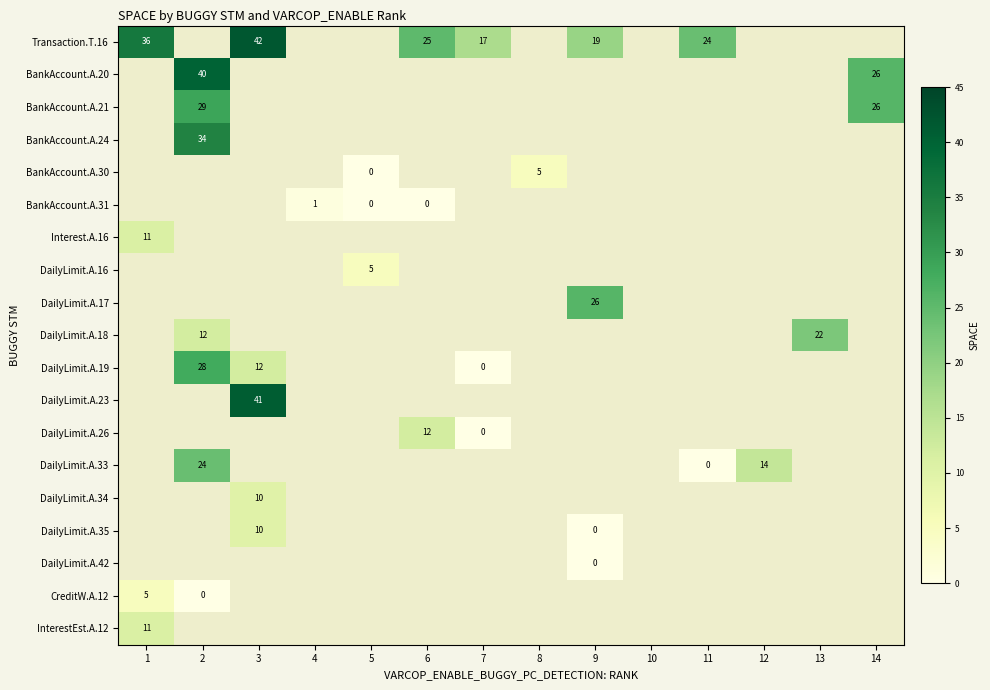

The Transaction.T.16 series shows 35 at 6. True or false?

False